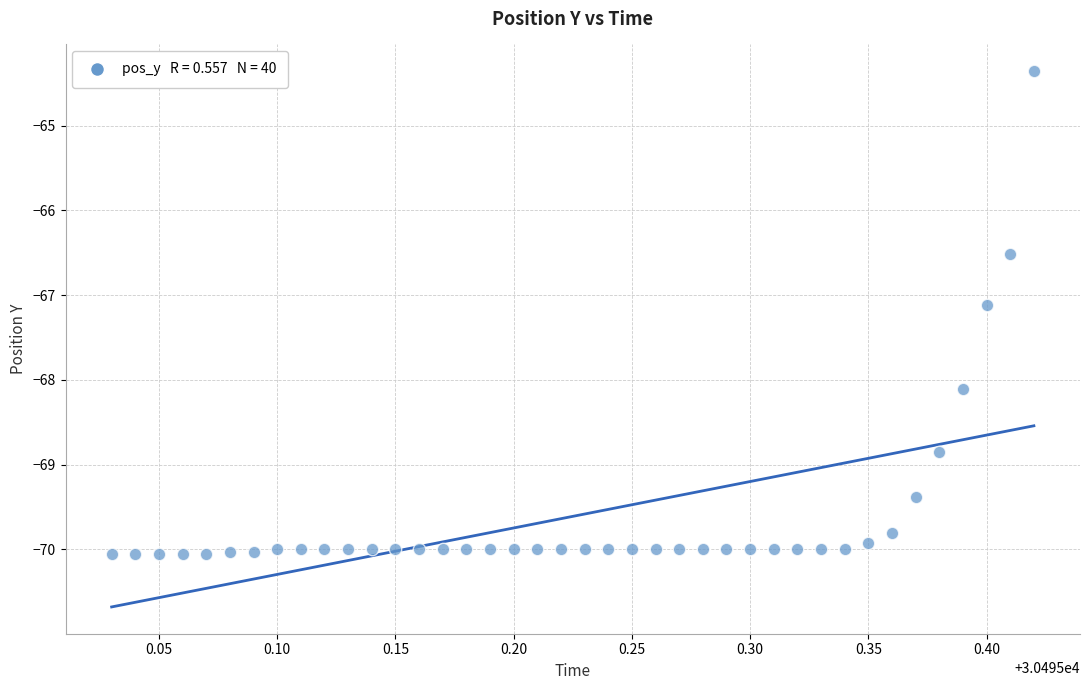

What Y value in the scatter plot is closest to -67?

-67.1